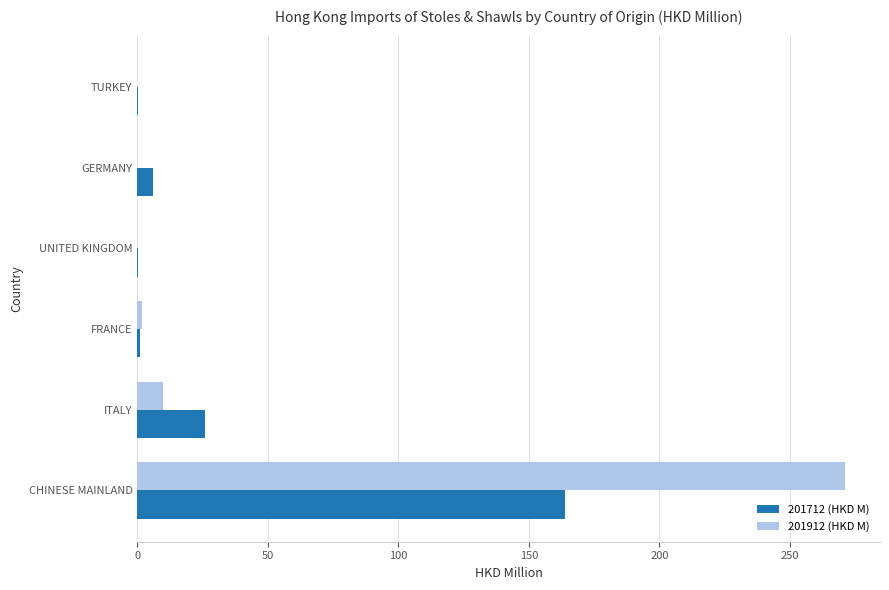

Is the value of 201912 (HKD M) at ITALY greater than the value of 201712 (HKD M) at TURKEY?

Yes